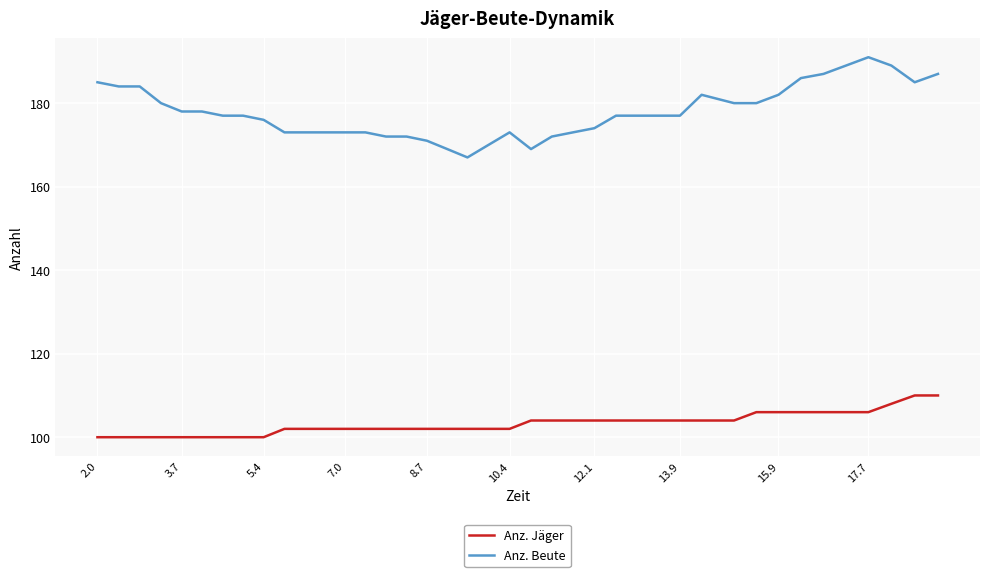

What is the maximum value for Anz. Jäger?

110